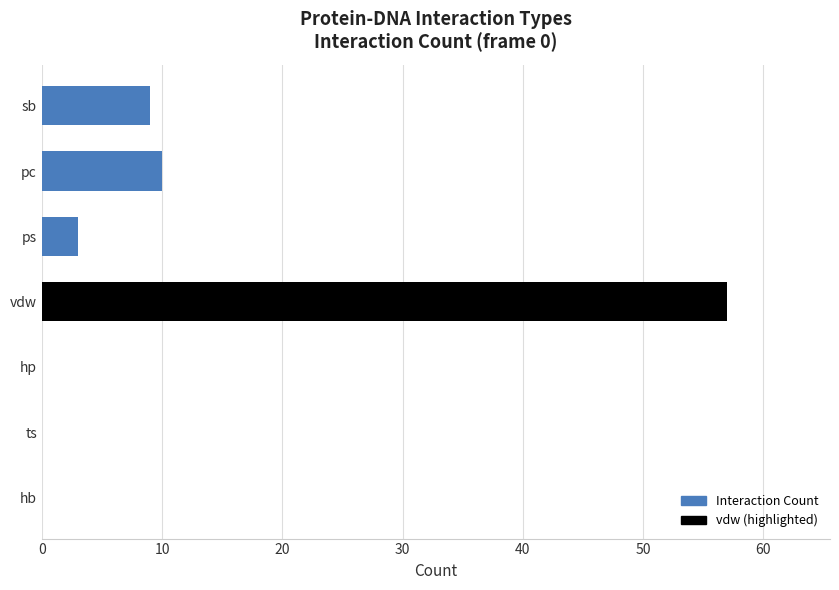

True or false: the data shows -27 at hb.

False